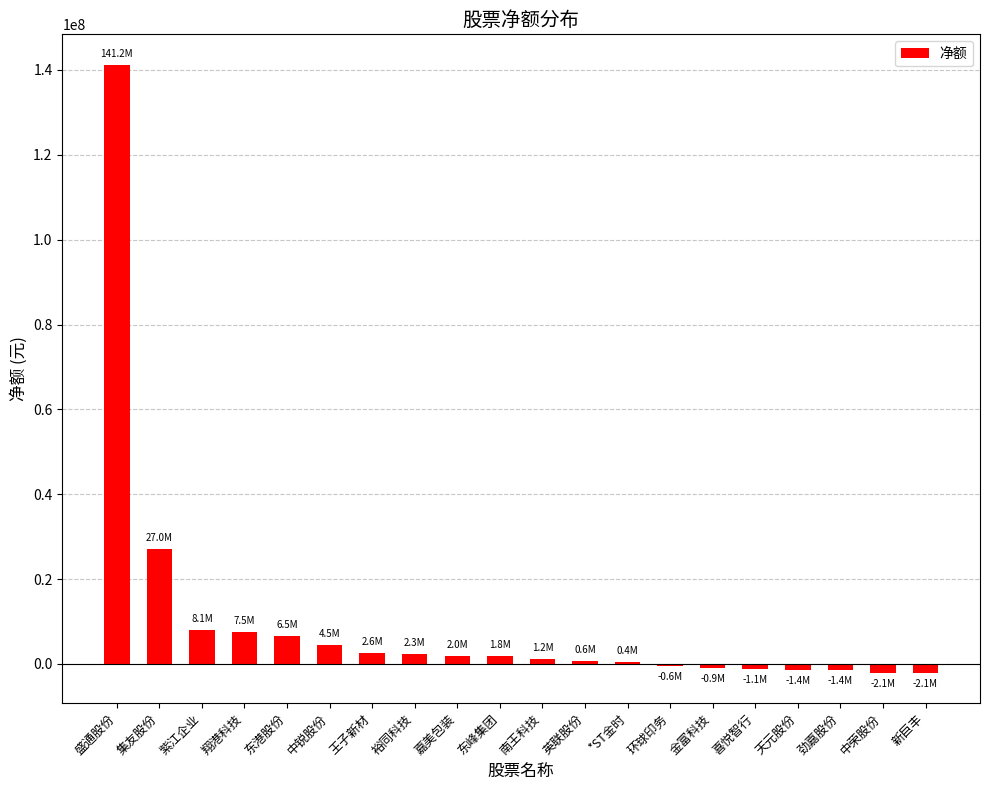

Between 劲嘉股份 and 东峰集团, which is larger?

东峰集团